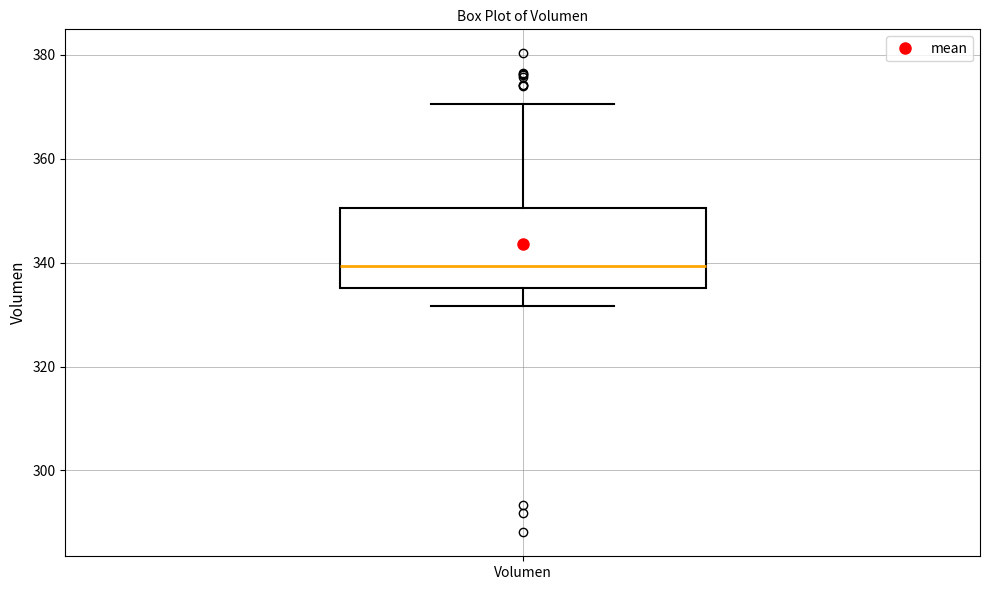

Transcribe this box plot: give where the median line is, the range the box spans, and where the two whiskers end, as read against the y-axis. The values are not printed on the chart, so give them approximately, as read against the axis.

median 340, box 336 to 350, whiskers 332 to 370